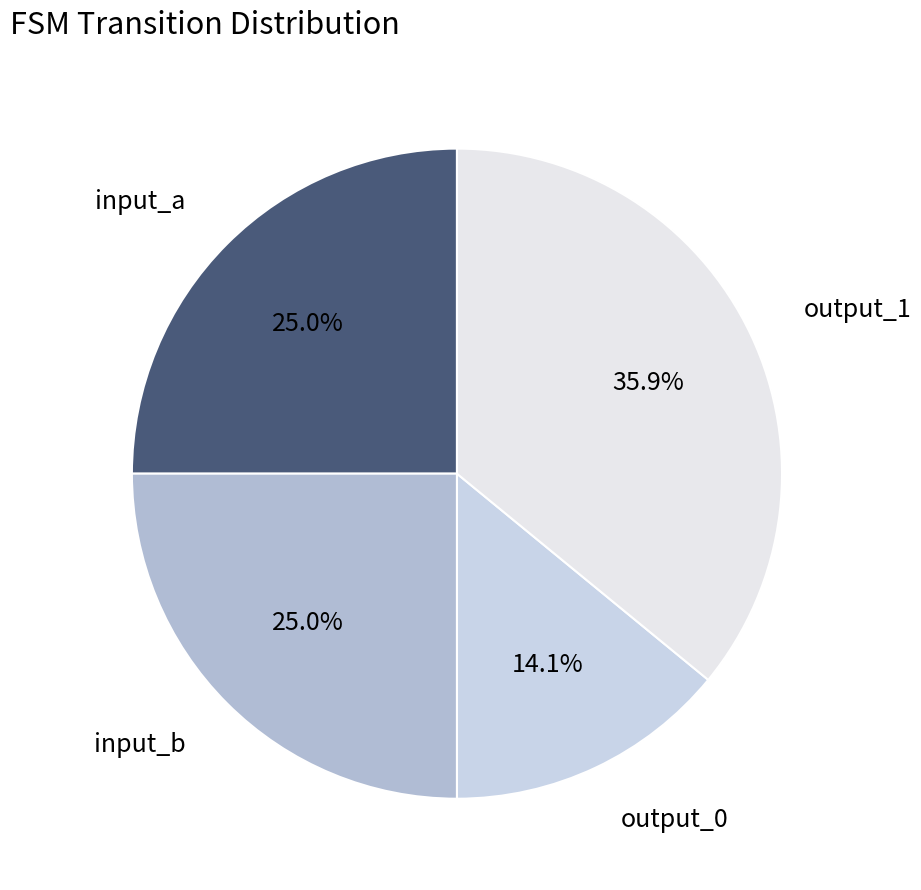

How many segments does this pie chart have?

4